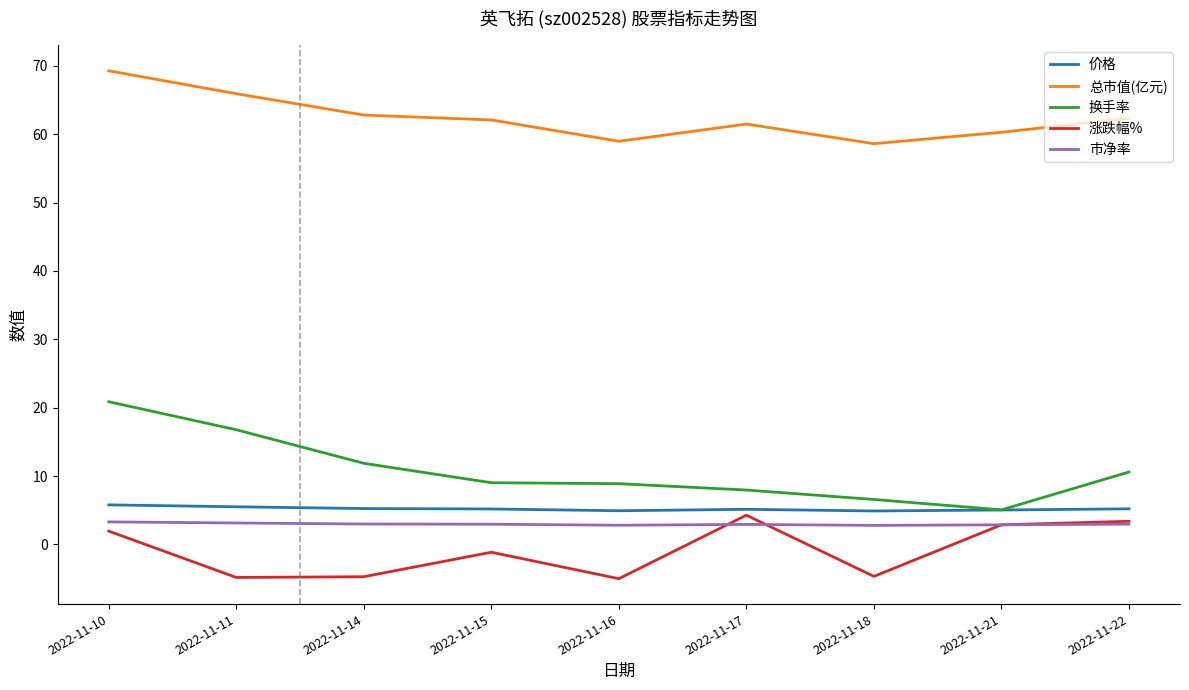

Which series has the widest spread of values?

换手率